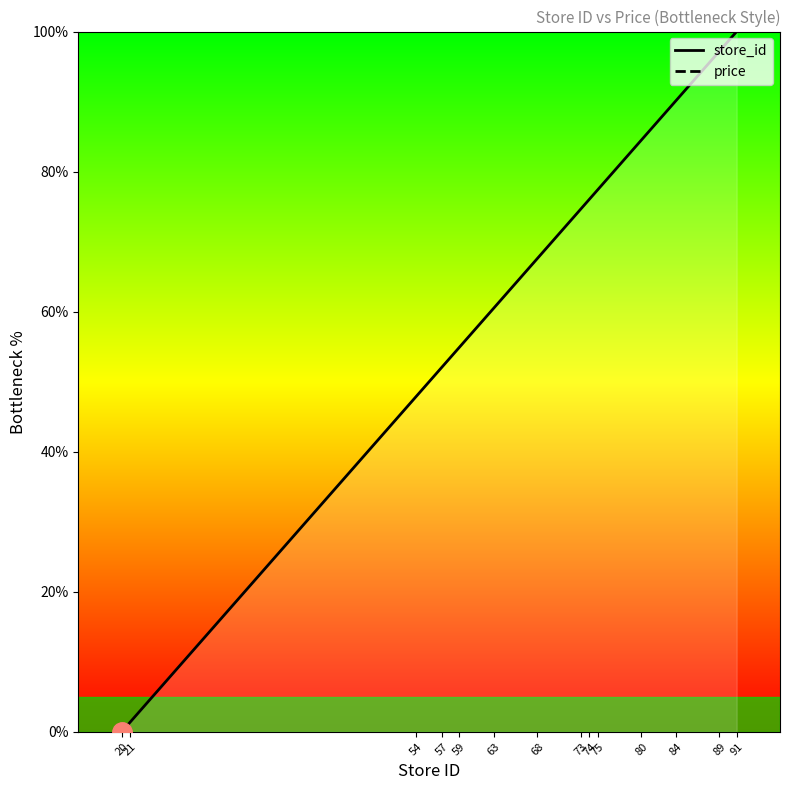

How many data points in store_id are above 74?

7